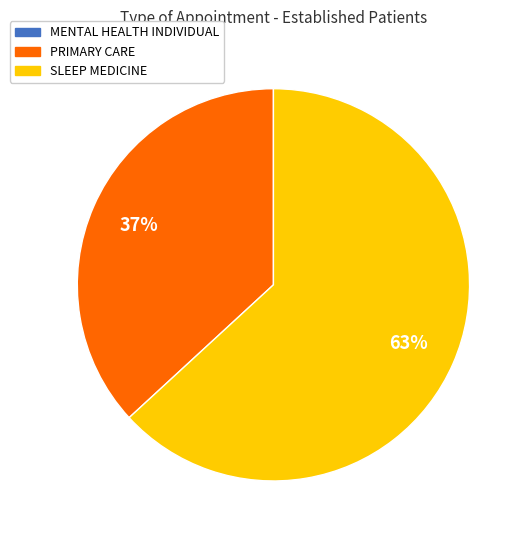

To the nearest percent, what is the average slice percentage?

50%